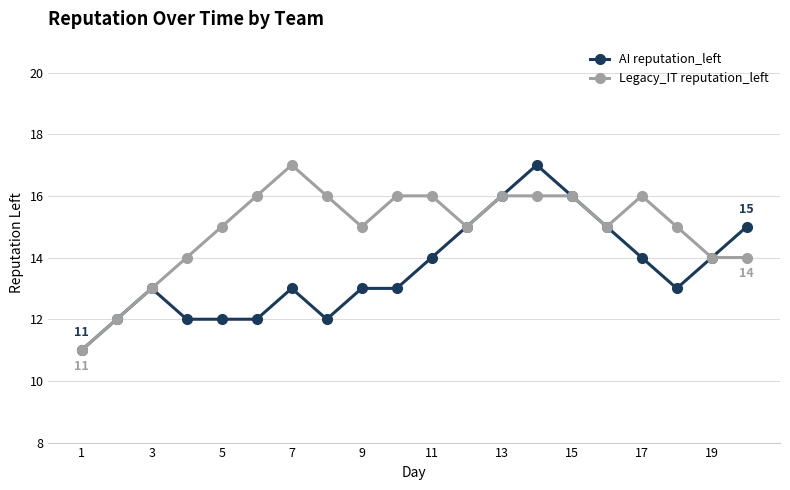

Which series has the largest total across all categories?

Legacy_IT reputation_left